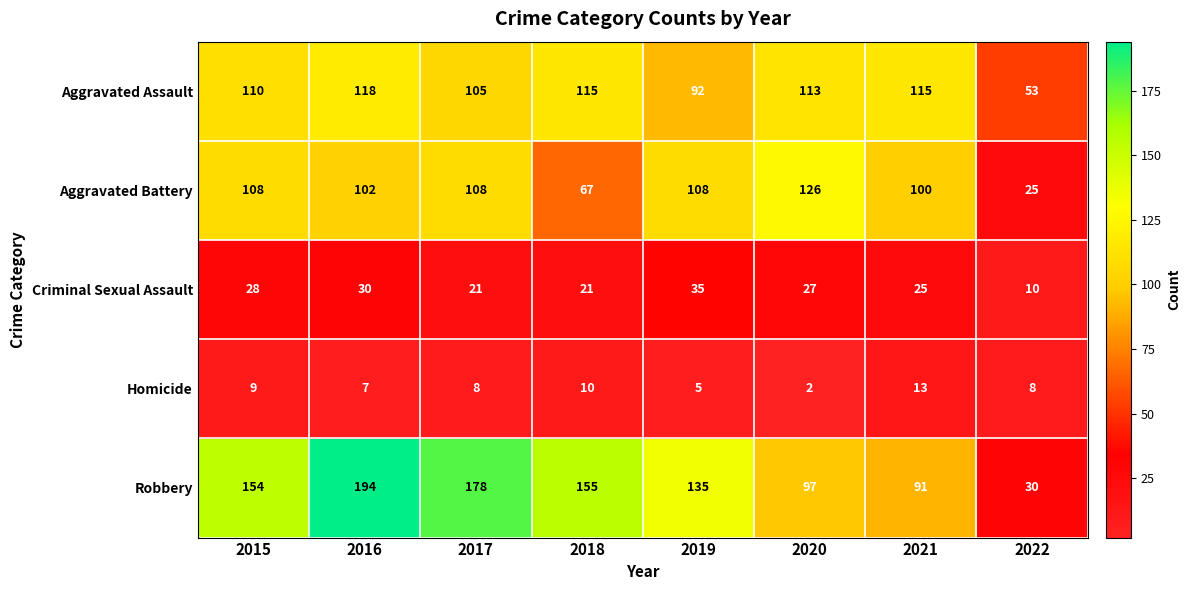

What is the difference between the second highest and minimum values in the Homicide series?

8